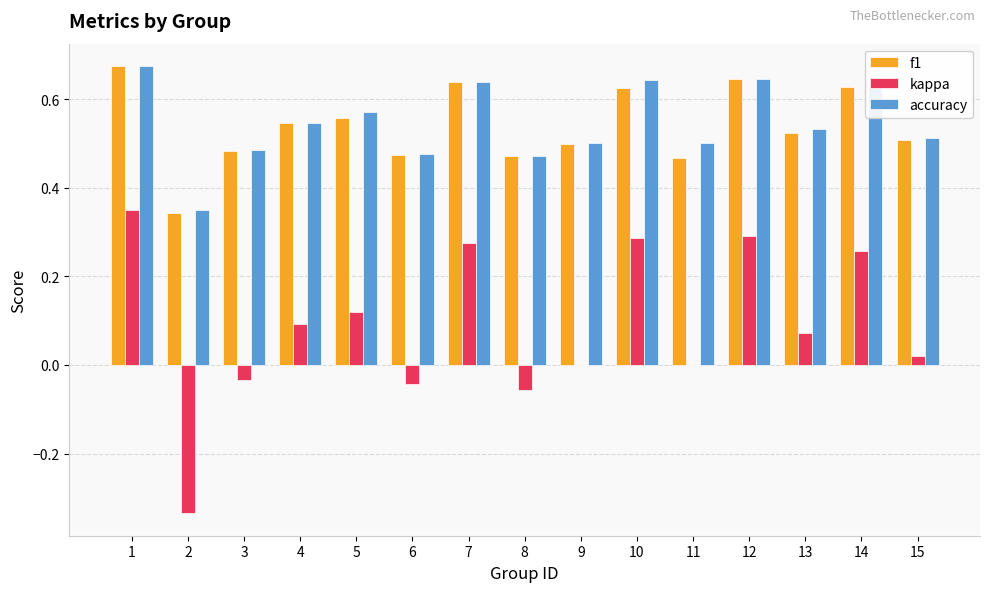

Are the bars horizontal?

No